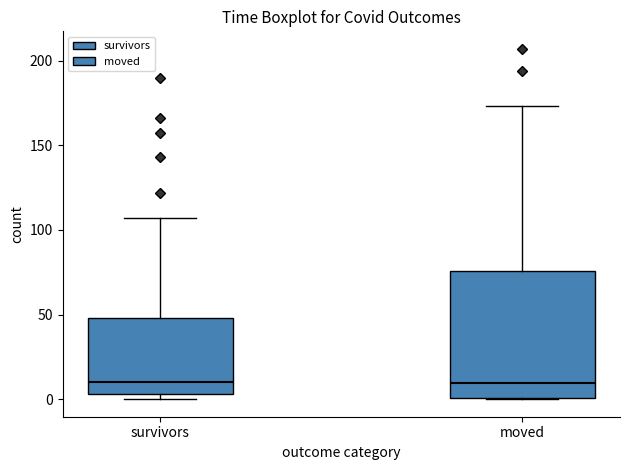

Reading left to right, transcribe this box plot: for each box, give where its median line is, the range the box spans, and where its two whiskers end, as read against the y-axis. The values are not printed on the chart, so give them approximately, as read against the axis.

survivors: median 10, box 5 to 50, whiskers 0 to 105
moved: median 10, box 0 to 75, whiskers 0 to 175